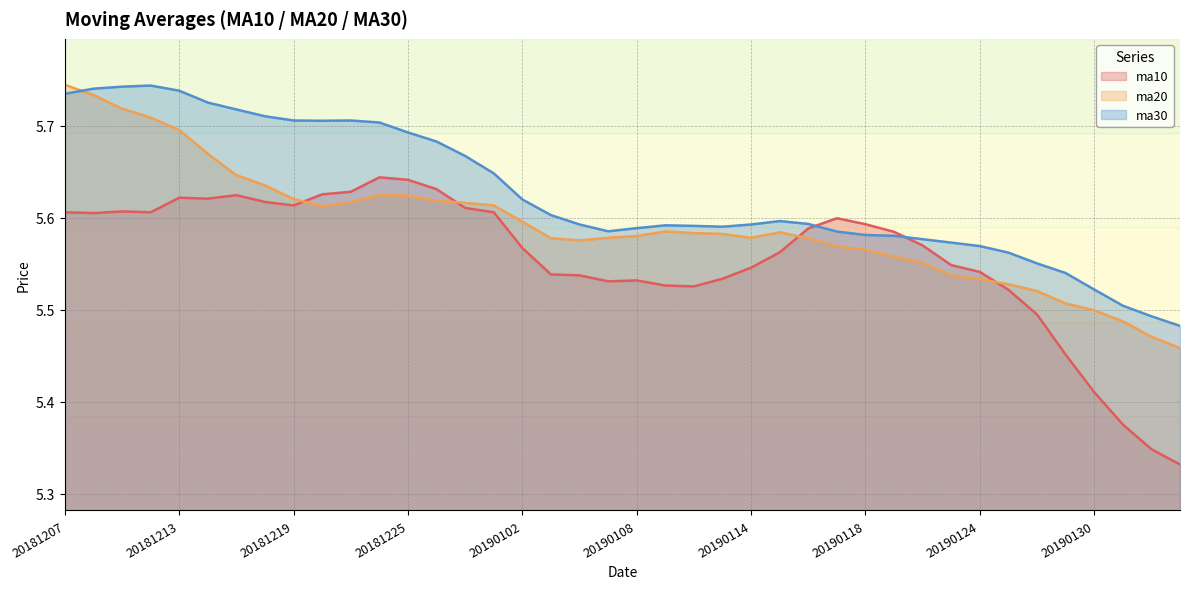

True or false: ma30 has a value of 5.6 at 20190108.

True